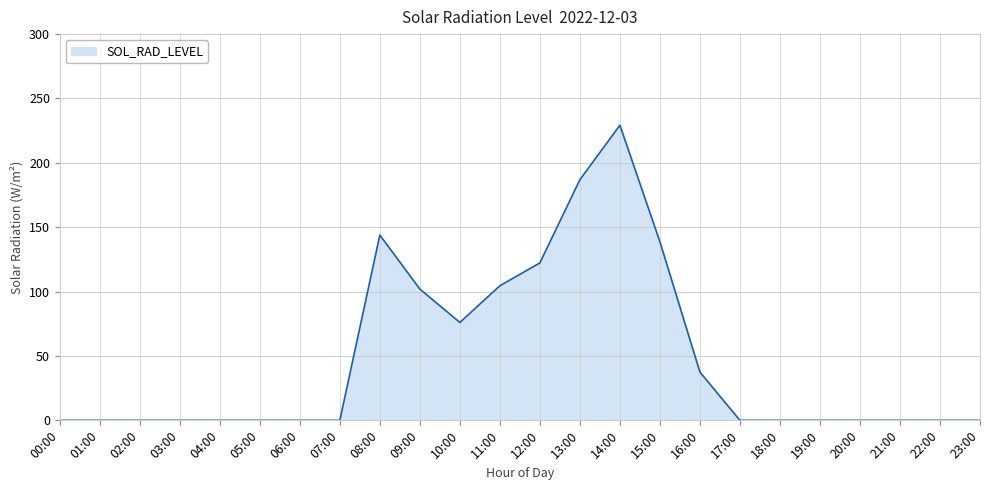

What is the change in value from 01:00 to 11:00?

+104.5